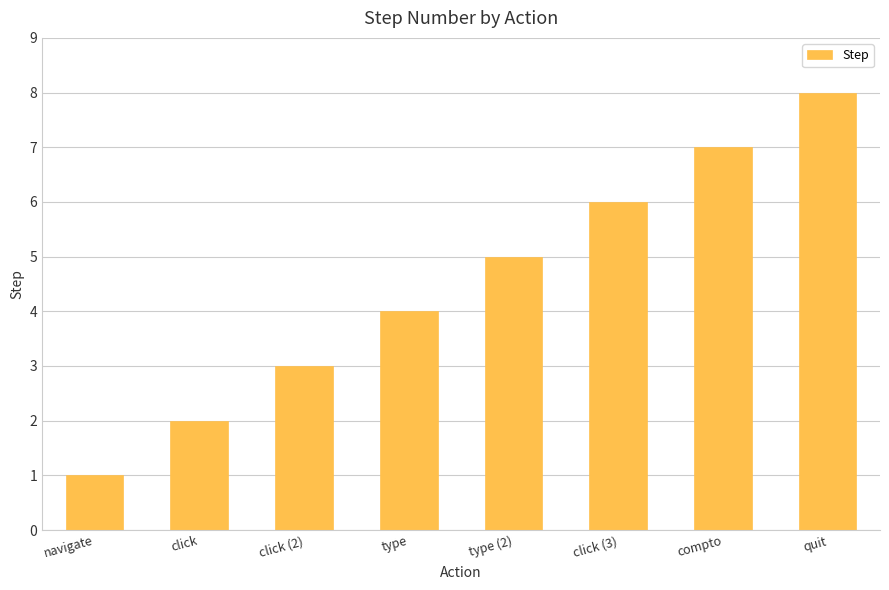

The chart shows a value of 8 at type (2). True or false?

False